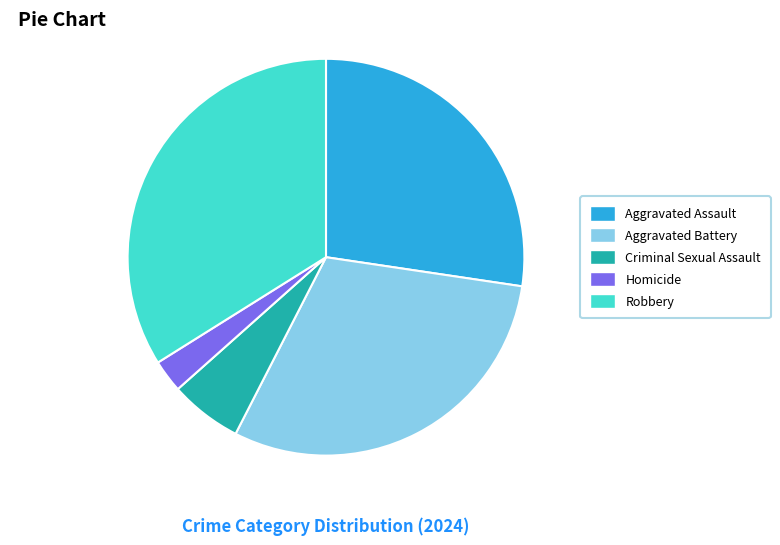

What is the largest slice in the pie chart?

Robbery